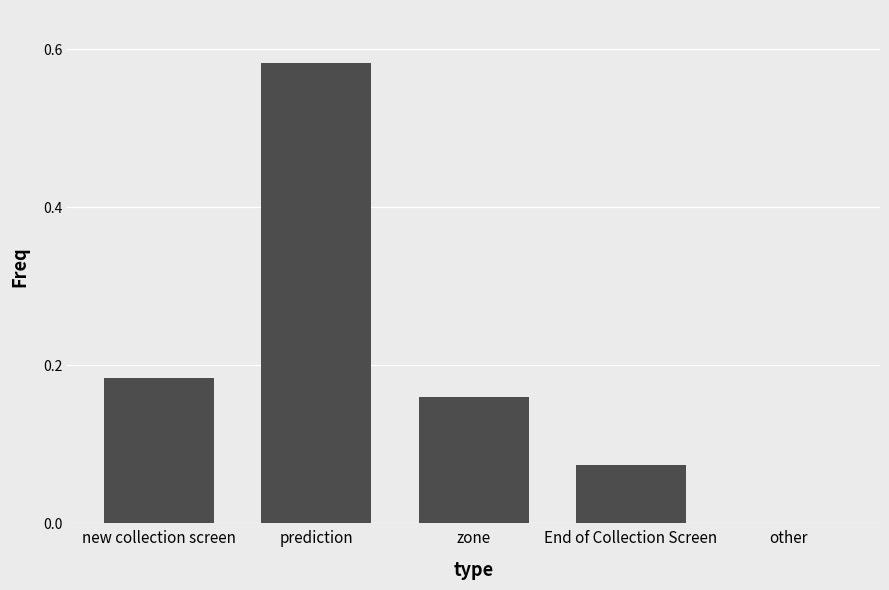

What is the sum of the values at new collection screen and prediction?

0.8